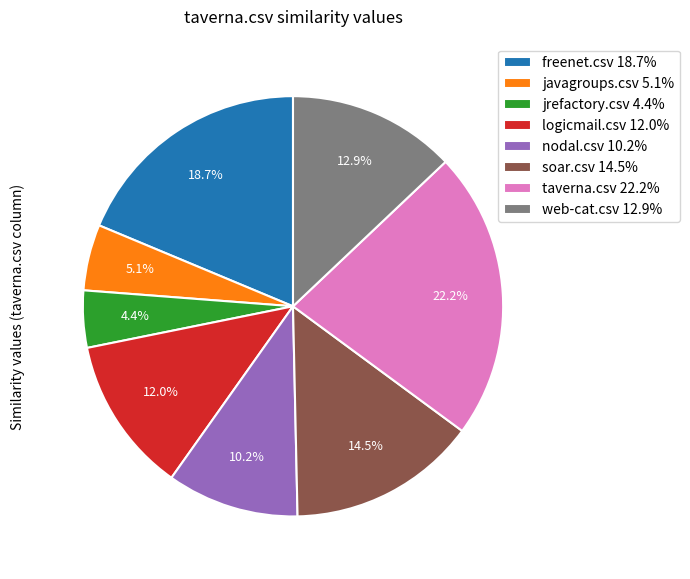

Rank the categories by value from highest to lowest.

taverna.csv, freenet.csv, soar.csv, web-cat.csv, logicmail.csv, nodal.csv, javagroups.csv, jrefactory.csv